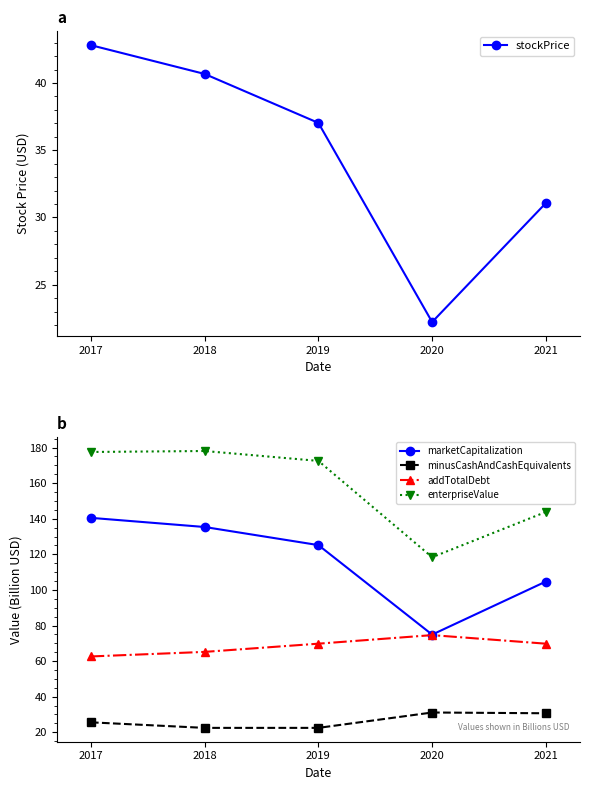

At which category is the sum across all series the highest?

2017